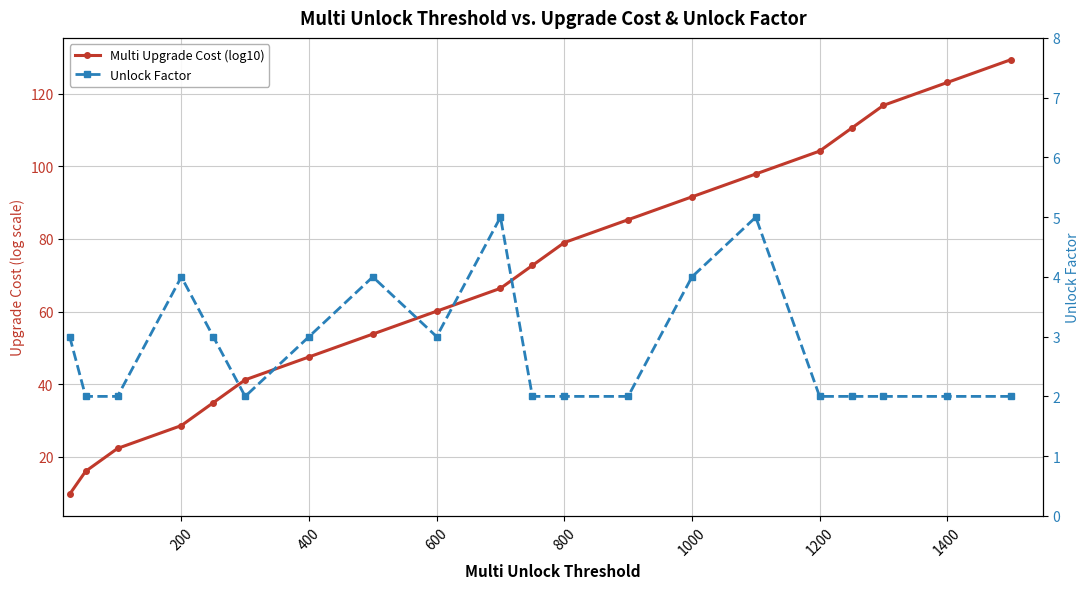

What is the average value of the Multi Upgrade Cost (log10) series?

69.6